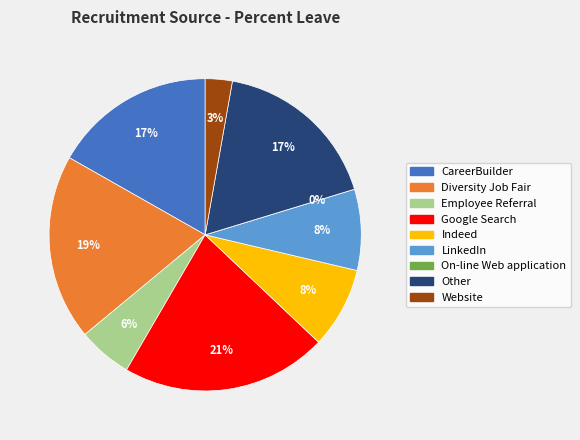

Rank the categories by value from highest to lowest.

Google Search, Diversity Job Fair, Other, CareerBuilder, Indeed, LinkedIn, Employee Referral, Website, On-line Web application